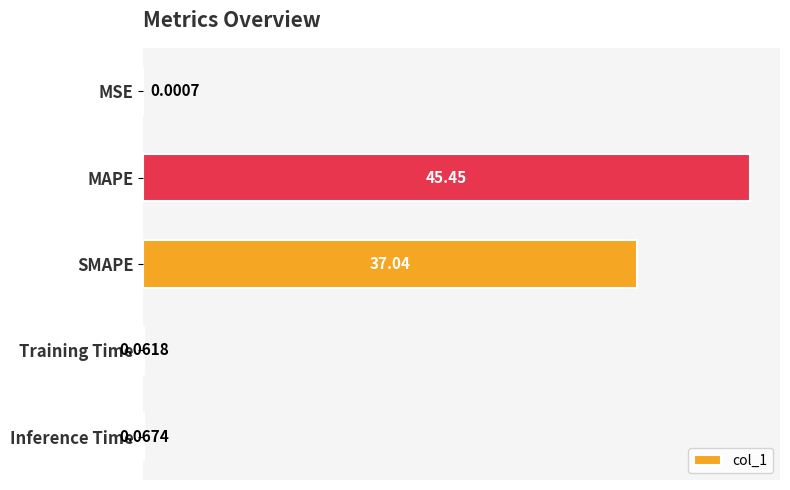

What is the average value?

16.5